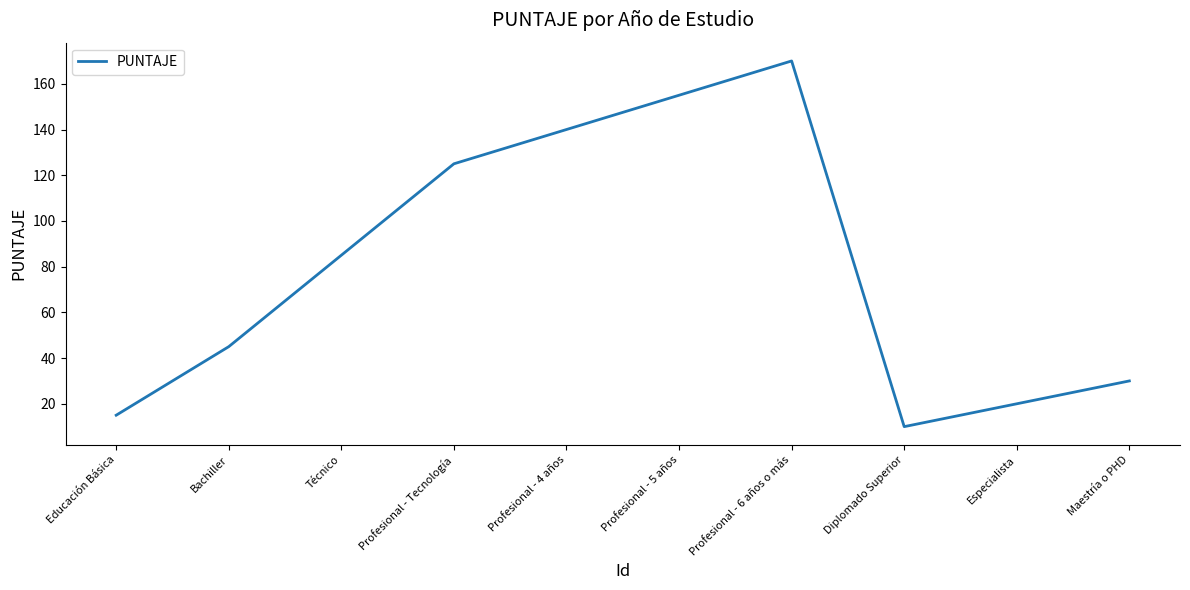

At which category does the chart reach its minimum across all series?

Diplomado Superior